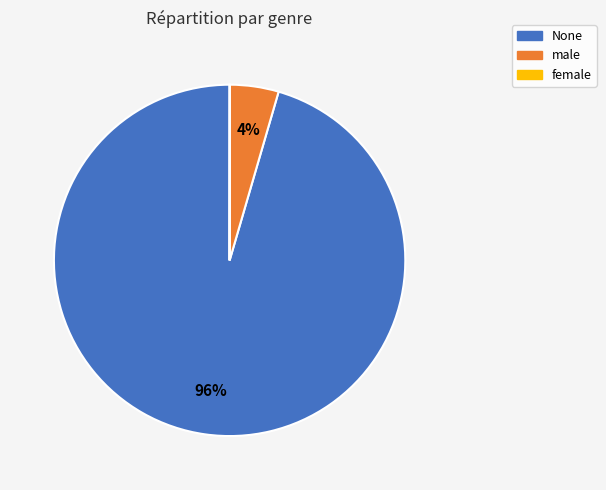

Which category has the biggest portion of the pie?

None